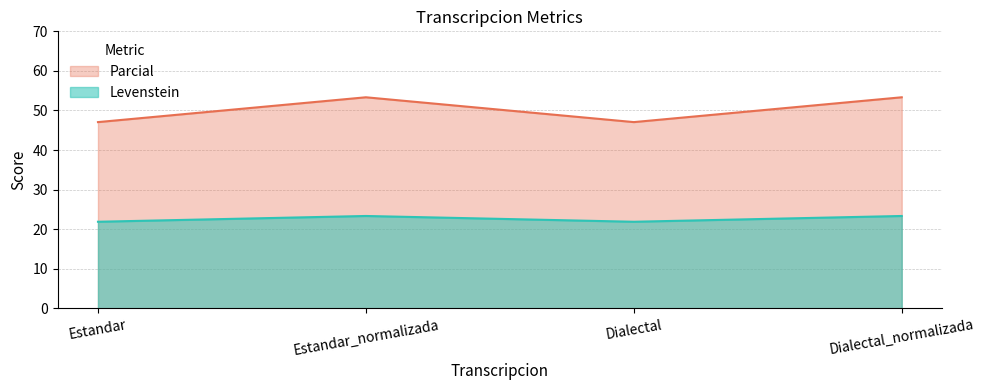

How many lines are shown in the chart?

2